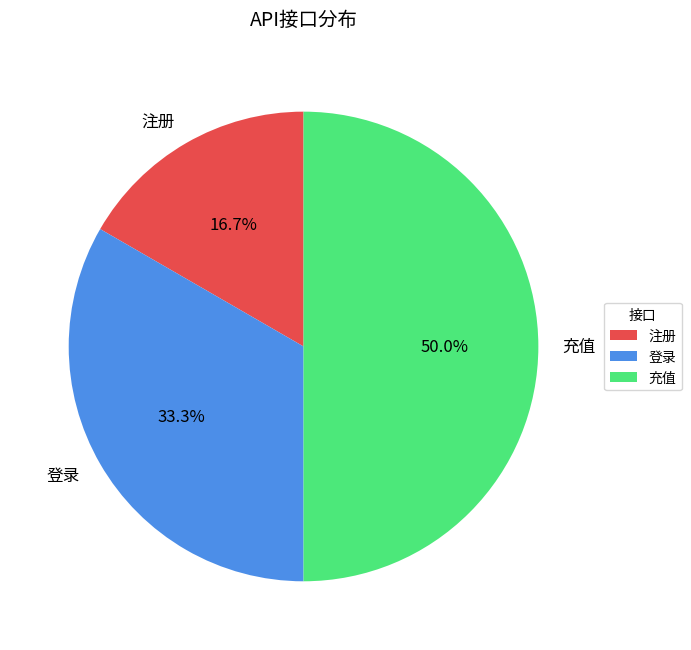

The 充值 slice represents 62% of the pie. True or false?

False